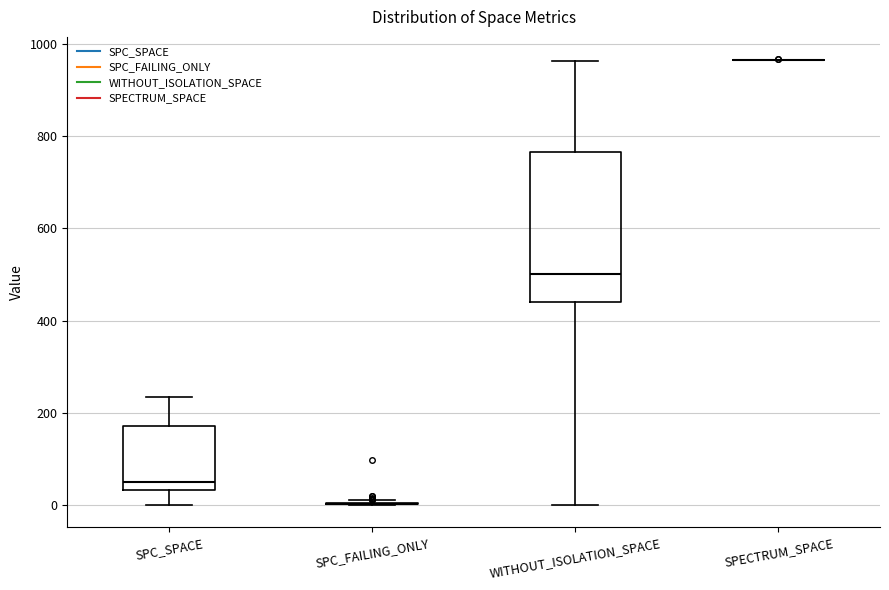

Reading left to right, read every box against the y-axis: the position of its median line, the range the box covers, and the ends of its whiskers. The values are not printed on the chart, so give them approximately, as read against the axis.

SPC_SPACE: median 40 (just above the box's lower edge), box 40 to 180, whiskers 0 to 240
SPC_FAILING_ONLY: box collapsed to a line at 0, whiskers 0 to 20
WITHOUT_ISOLATION_SPACE: median 500, box 440 to 760, whiskers 0 to 960
SPECTRUM_SPACE: box collapsed to a line at 960, whiskers 960 to 960